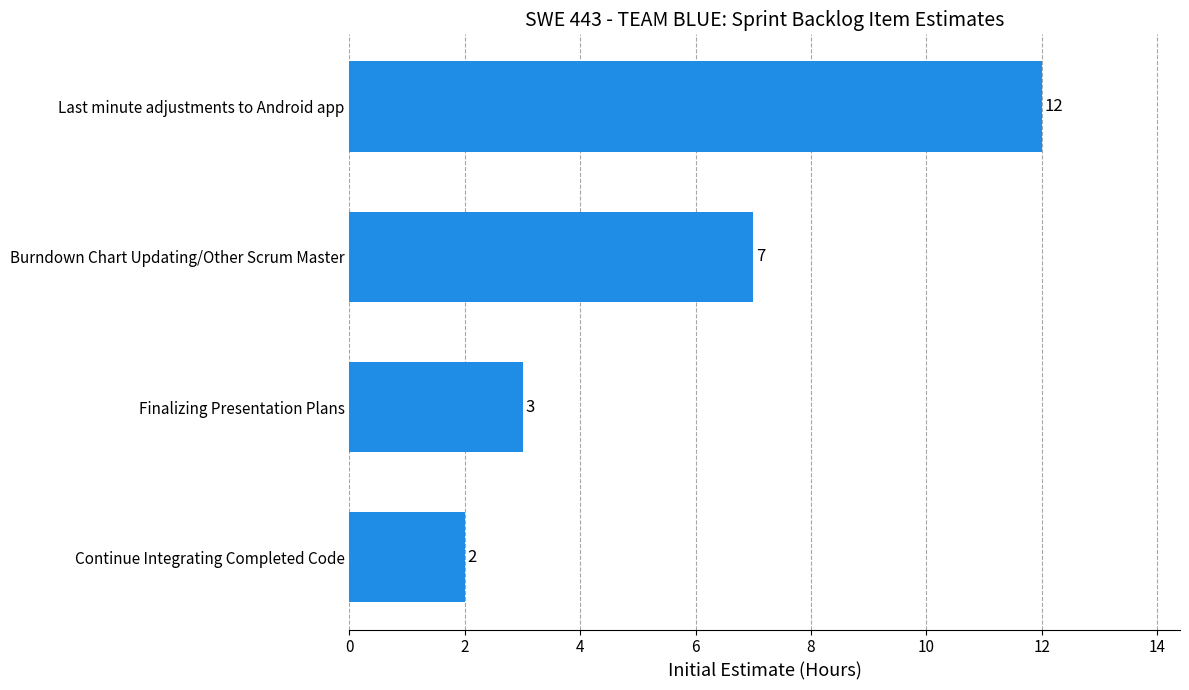

List the labels in order of value, largest first.

Last minute adjustments to Android app, Burndown Chart Updating/Other Scrum Master, Finalizing Presentation Plans, Continue Integrating Completed Code